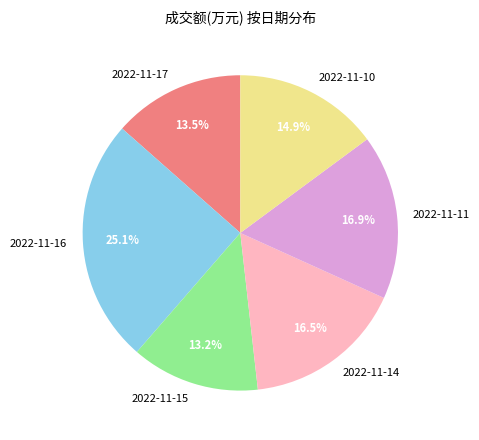

The 2022-11-15 slice represents 28% of the pie. True or false?

False